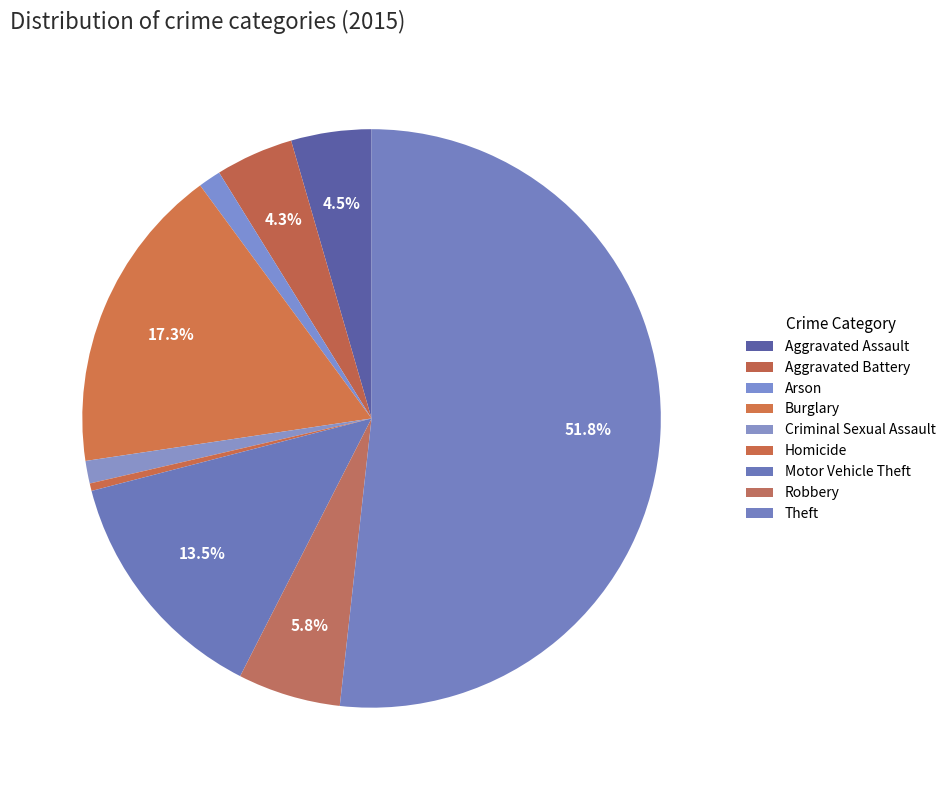

Count the number of slices in the pie.

9